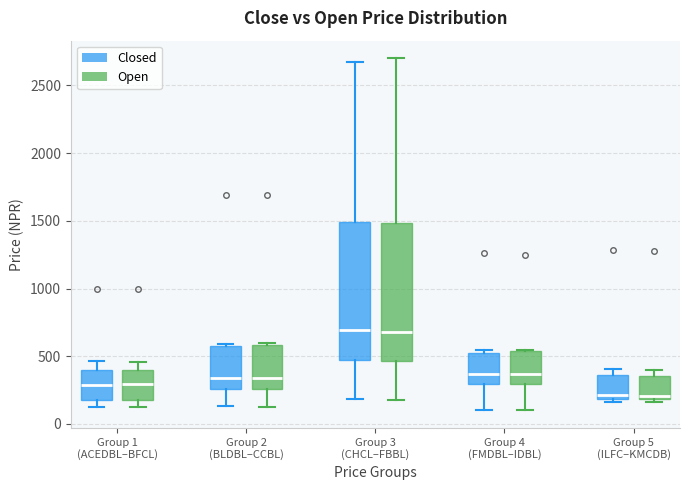

Where is the lower edge of the box for Group 1 (ACEDBL–BFCL) (Closed) on the y-axis? The values are not printed on the chart, so give them approximately, as read against the axis.

200